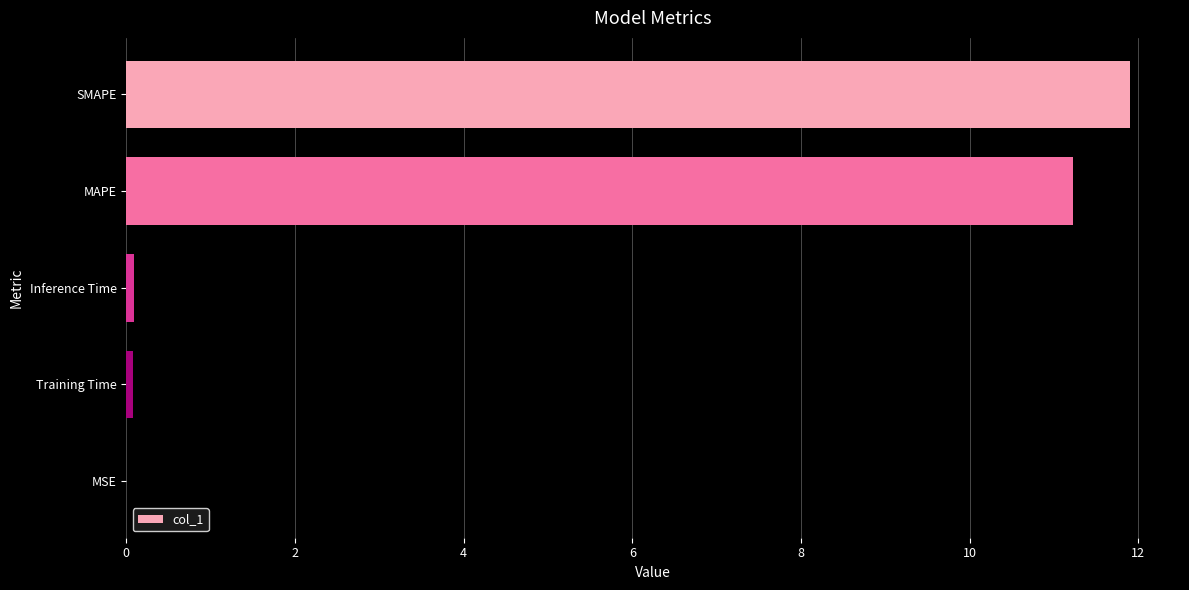

The value at MAPE is 19.2. True or false?

False